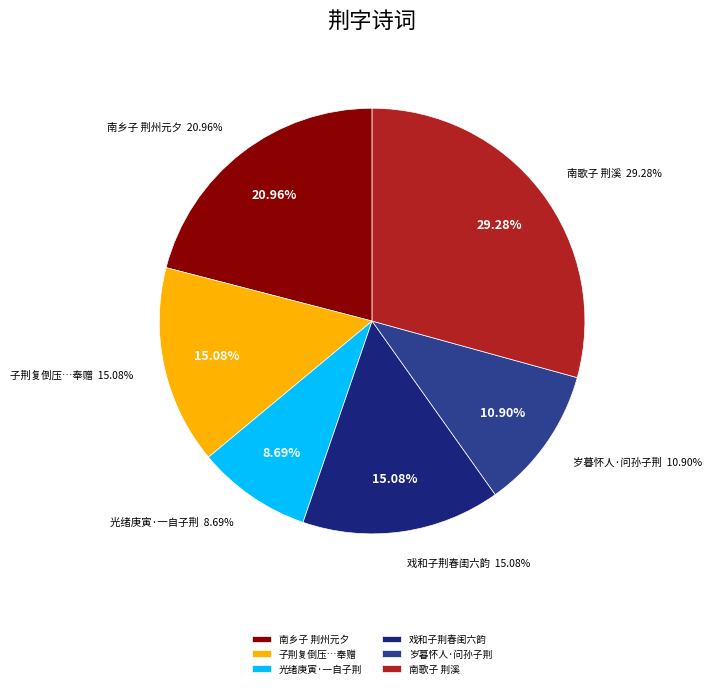

To the nearest percent, what portion does 南乡子 荆州元夕 represent?

21%